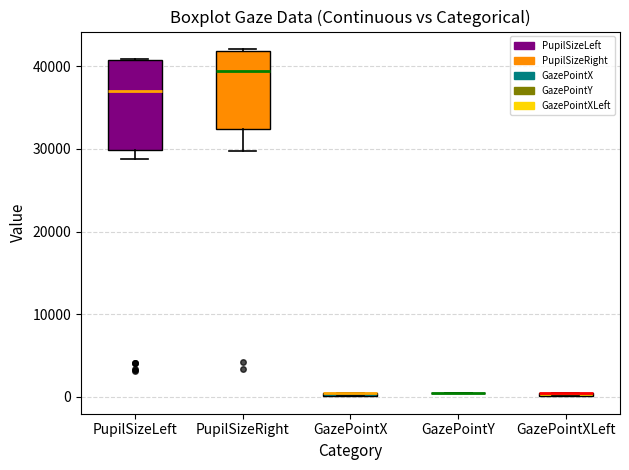

Comparing the boxes themselves (not the whiskers), which one is the tallest?

PupilSizeLeft